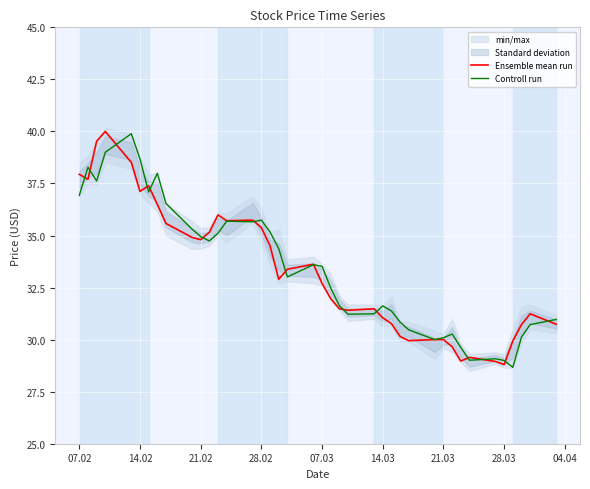

At how many categories does at least one series exceed 36?

9